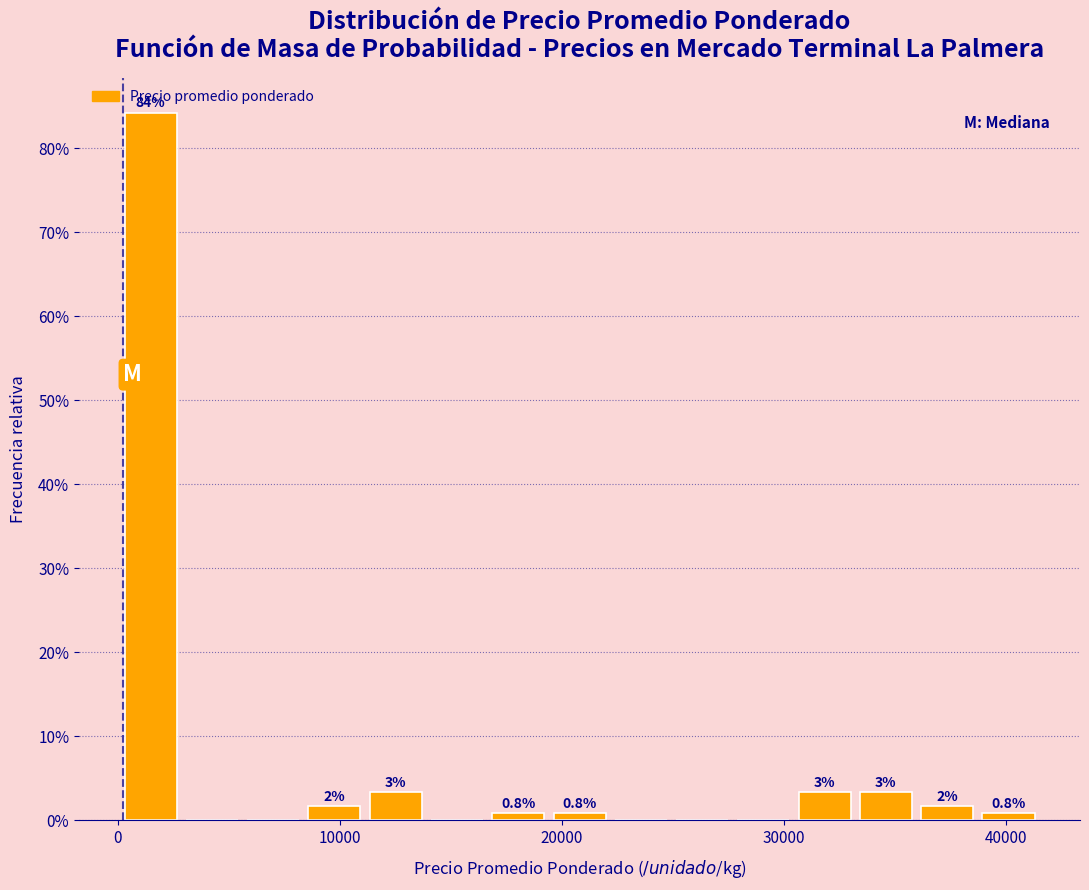

Read against the x-axis, roughly where is the centre of the tallest bar?

1000